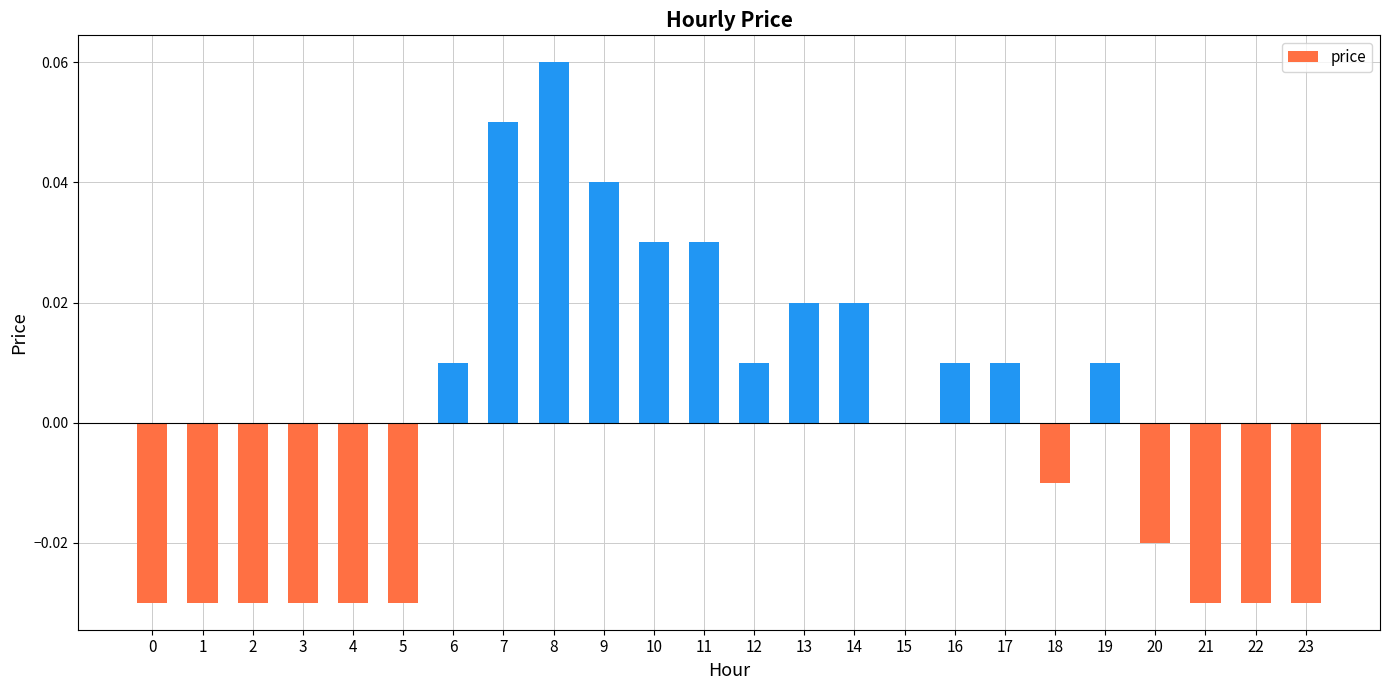

True or false: the data shows -0.0 at 3.

True